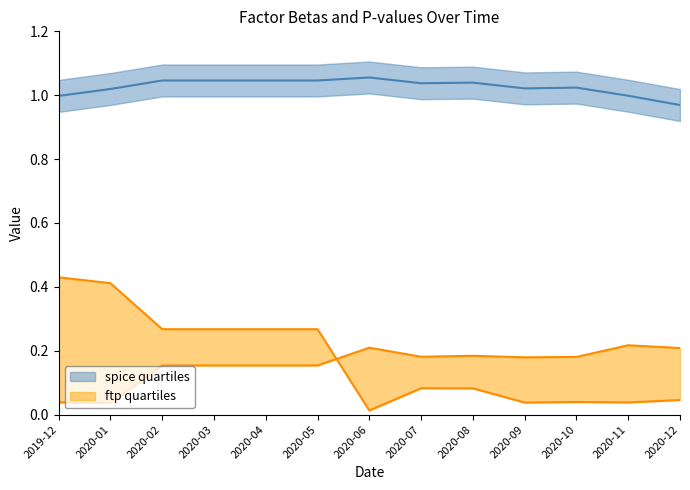

How many categories are shown in the chart?

13